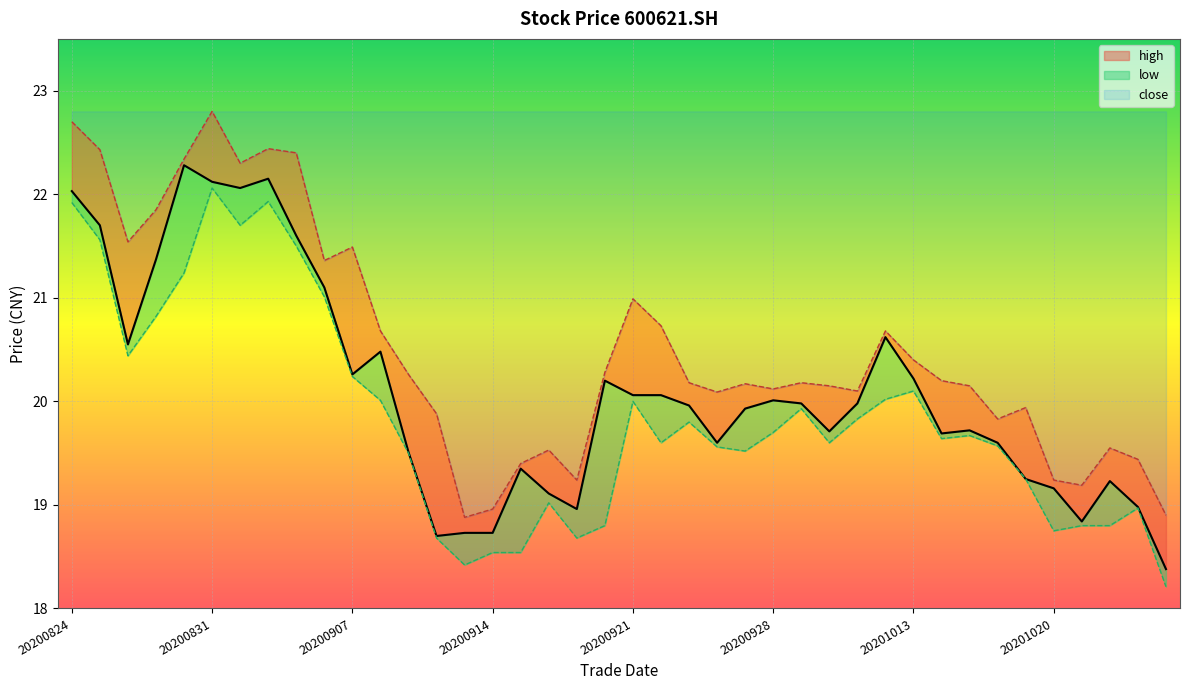

Where is the first local maximum for high?

20200831